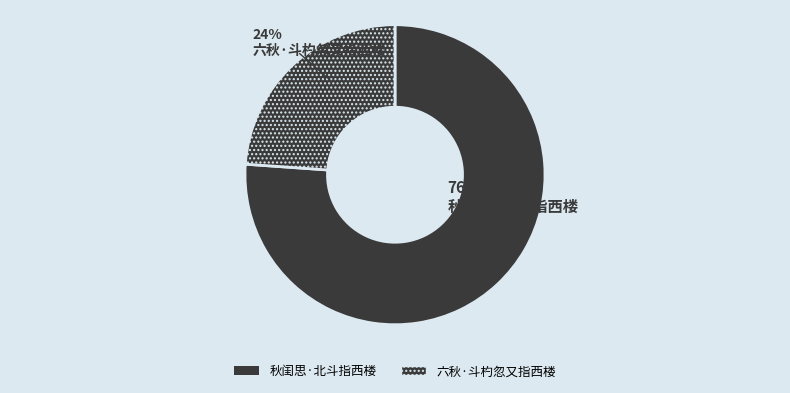

Which slice is the smallest?

六秋·斗杓忽又指西楼